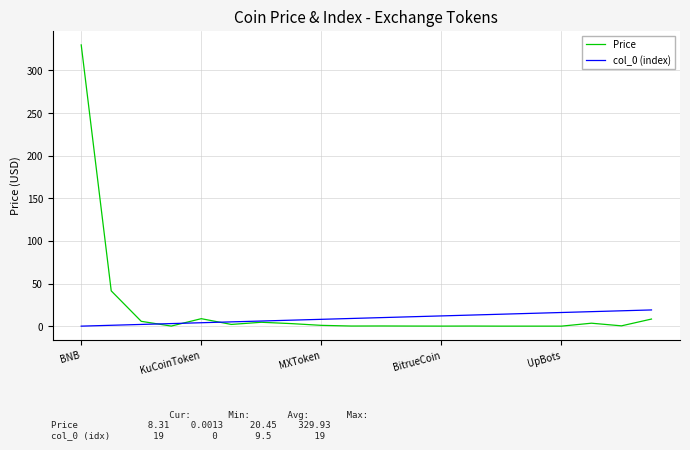

Which series has the largest range (max minus min)?

Price